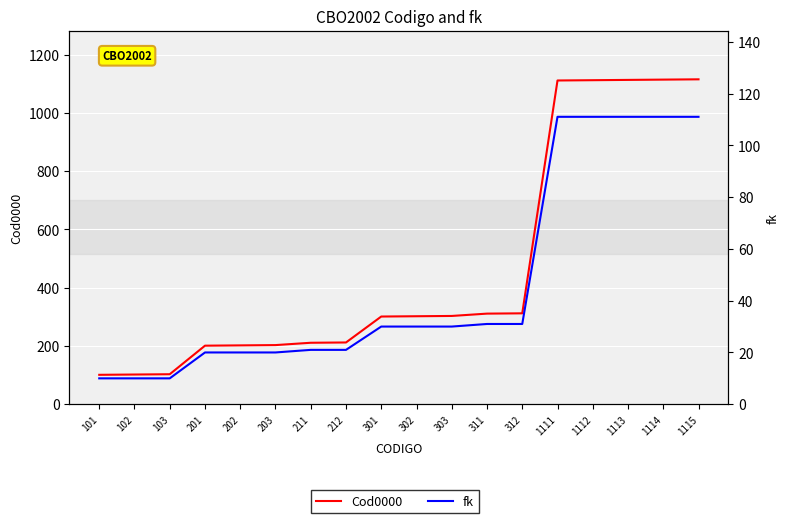

Rank the series by their average value, from lowest to highest.

fk, Cod0000